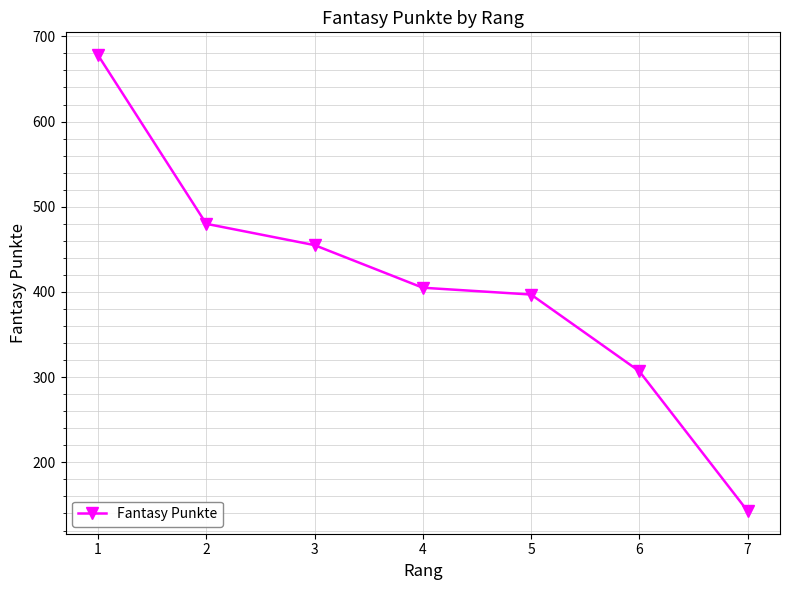

Between 5 and 1, which is larger?

1